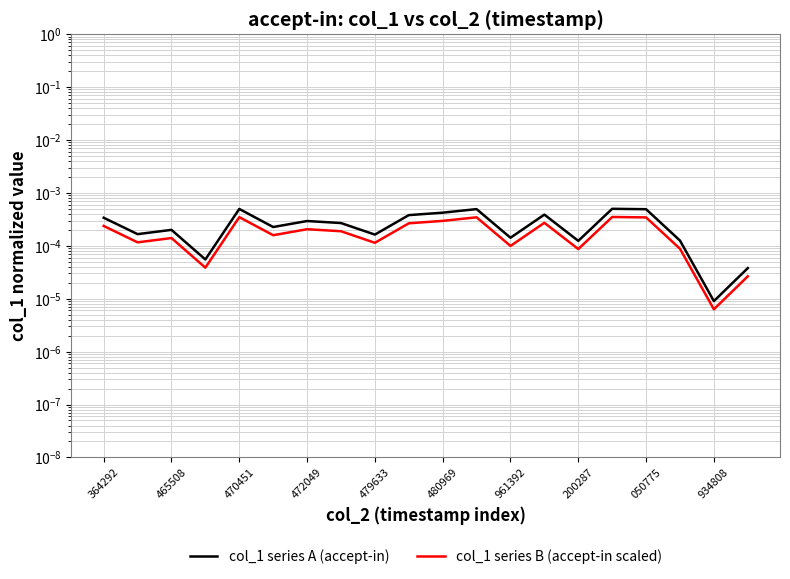

Which series has the largest range (max minus min)?

col_1 series A (accept-in)